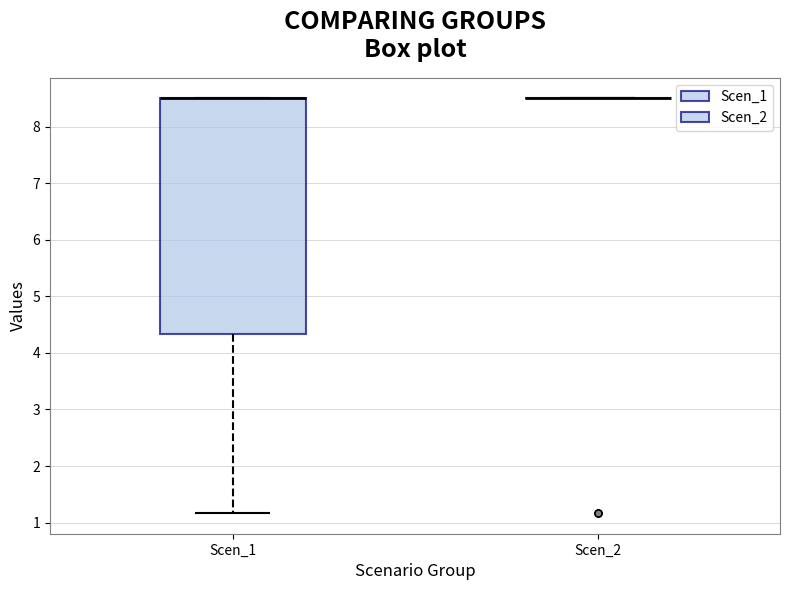

Which box is the tallest, from its lower edge to its upper edge?

Scen_1